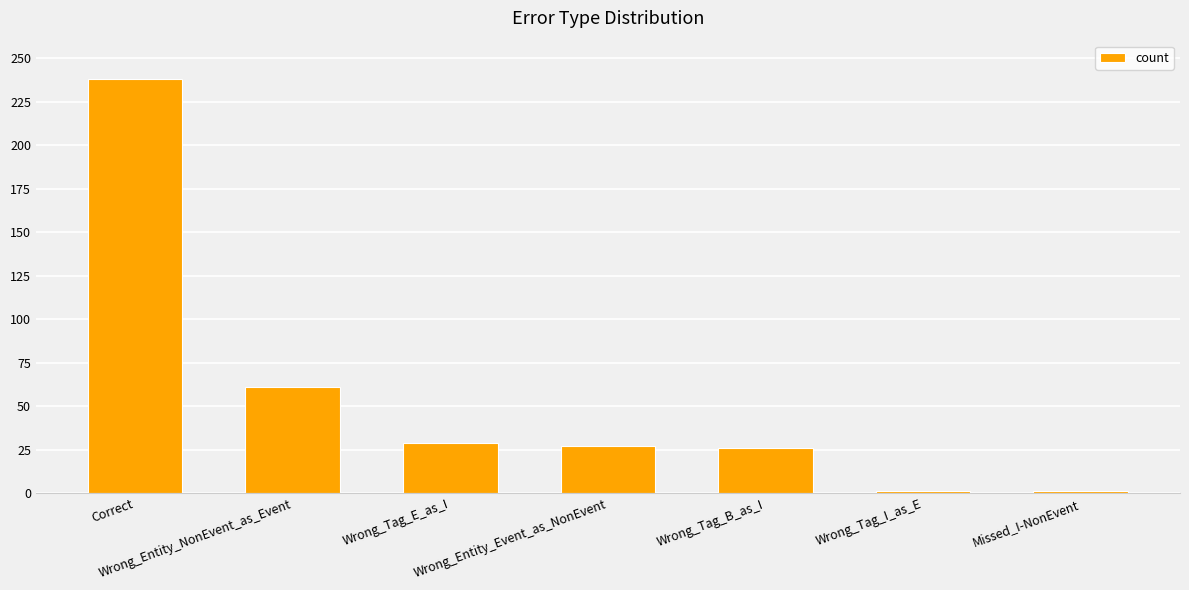

The chart shows a value of 238 at Correct. True or false?

True